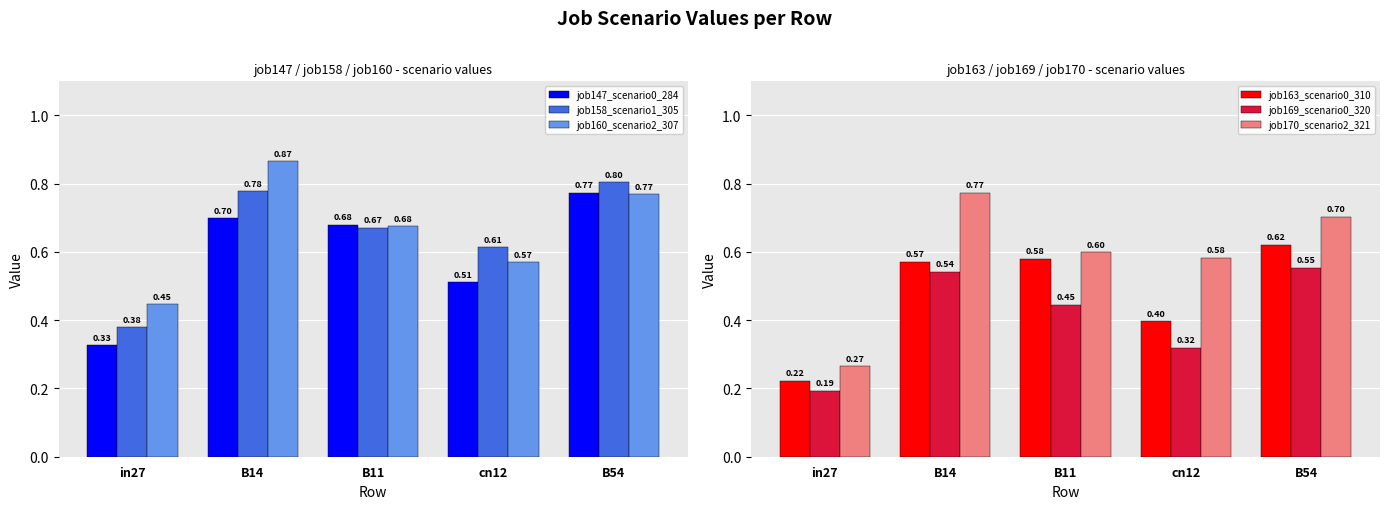

How many bars are there in total?

30